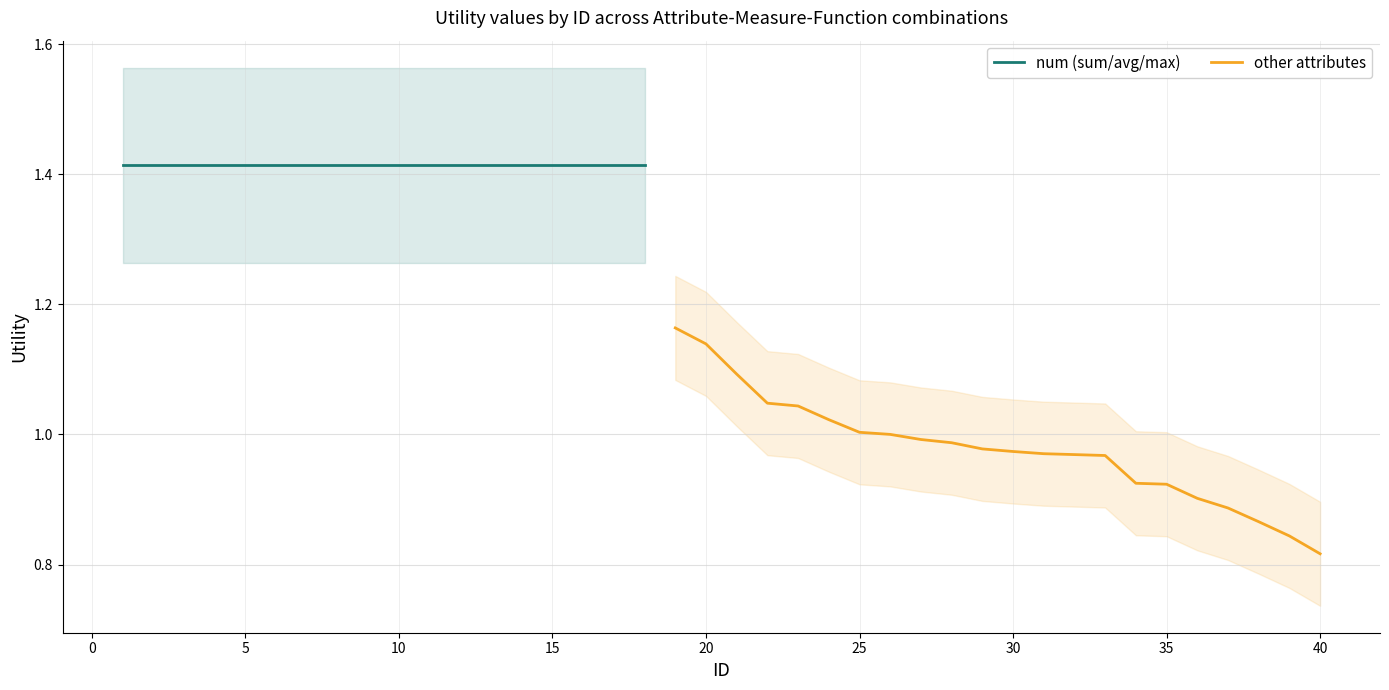

Approximately how many times larger is the value at 5 compared to 15?

1.0